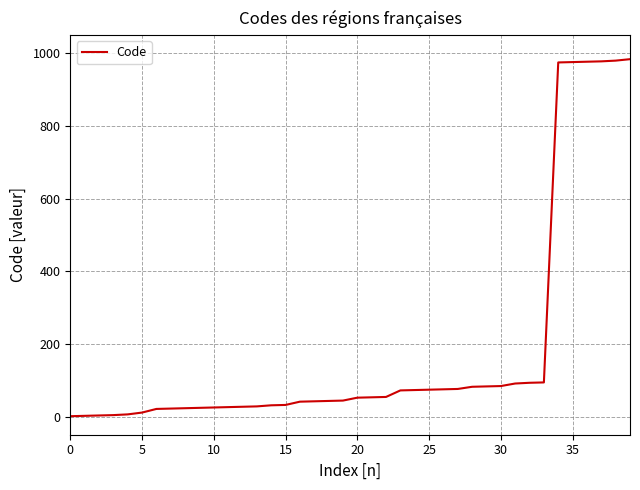

How many lines are shown in the chart?

1